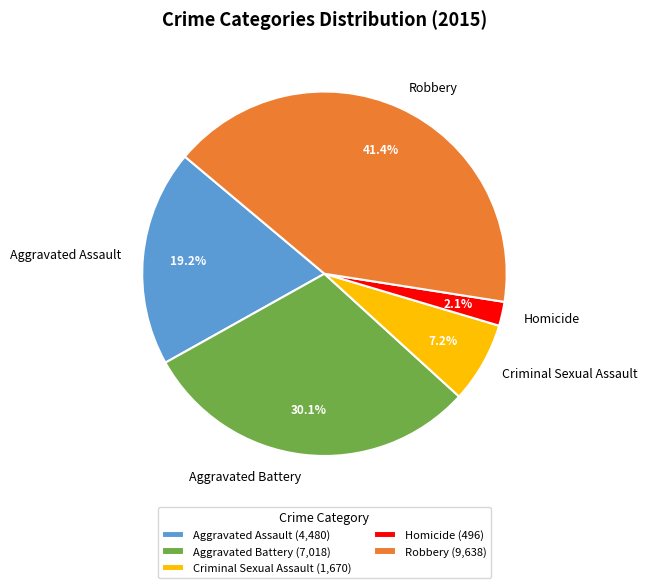

To the nearest percent, what percentage of the pie is Criminal Sexual Assault?

7%